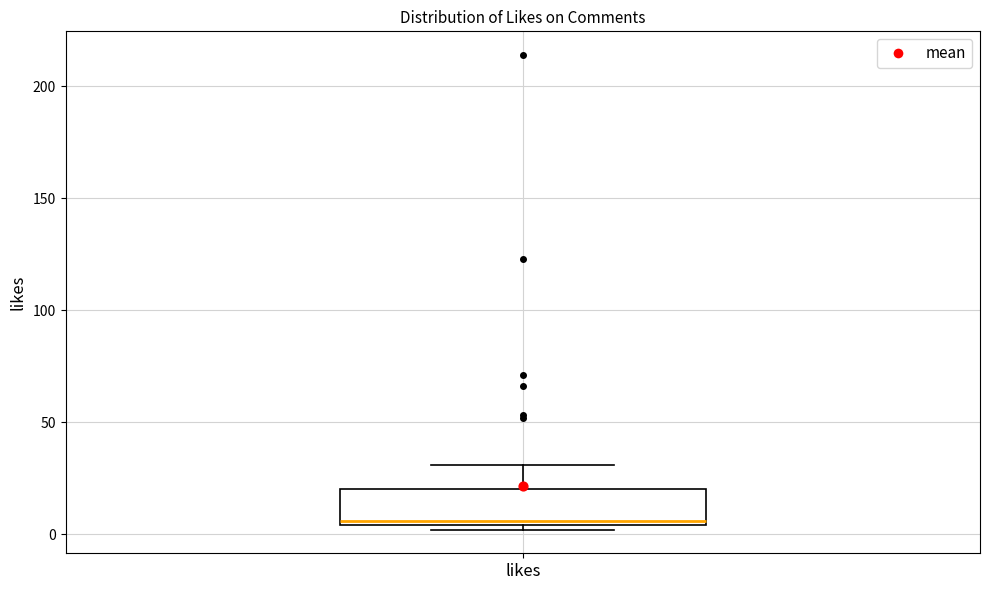

Where does the upper whisker of the box for likes end on the y-axis? The values are not printed on the chart, so give them approximately, as read against the axis.

30